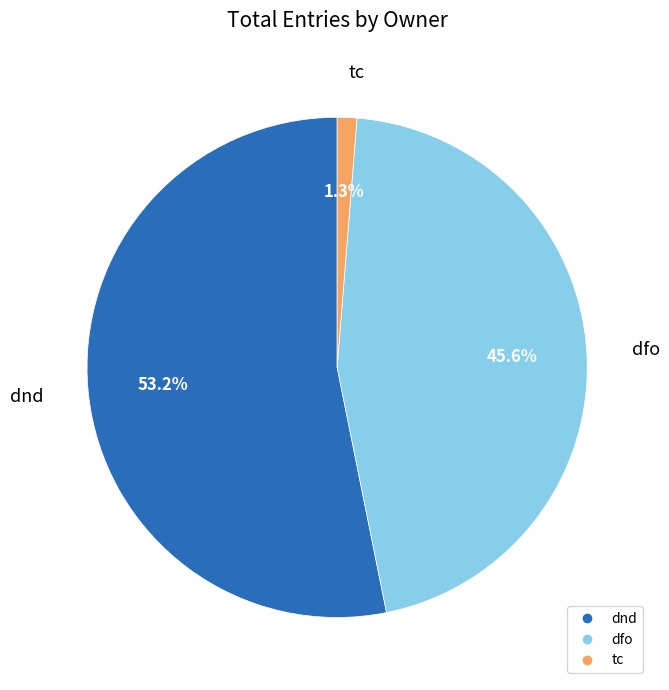

How many slices are in this pie chart?

3